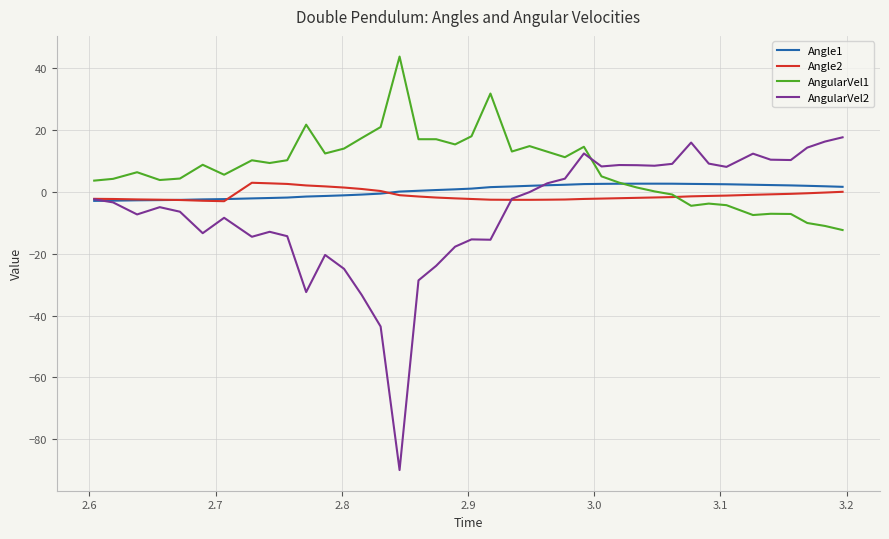

Which series has the widest spread of values?

AngularVel2